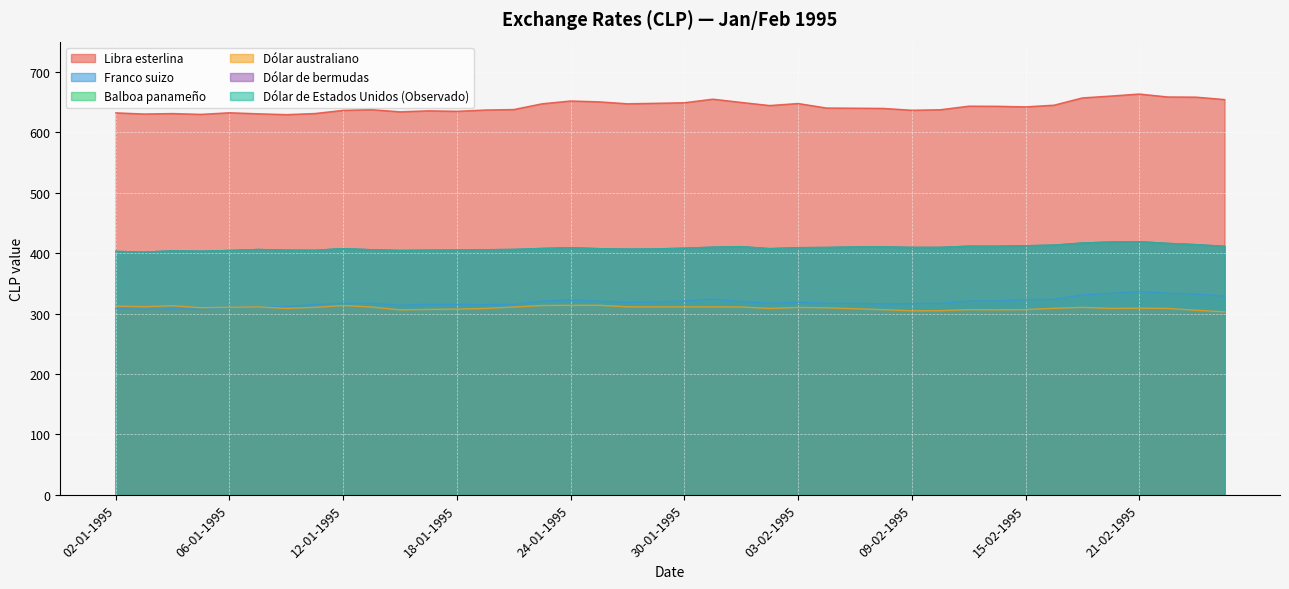

Where is the first local maximum for Balboa panameño?

04-01-1995